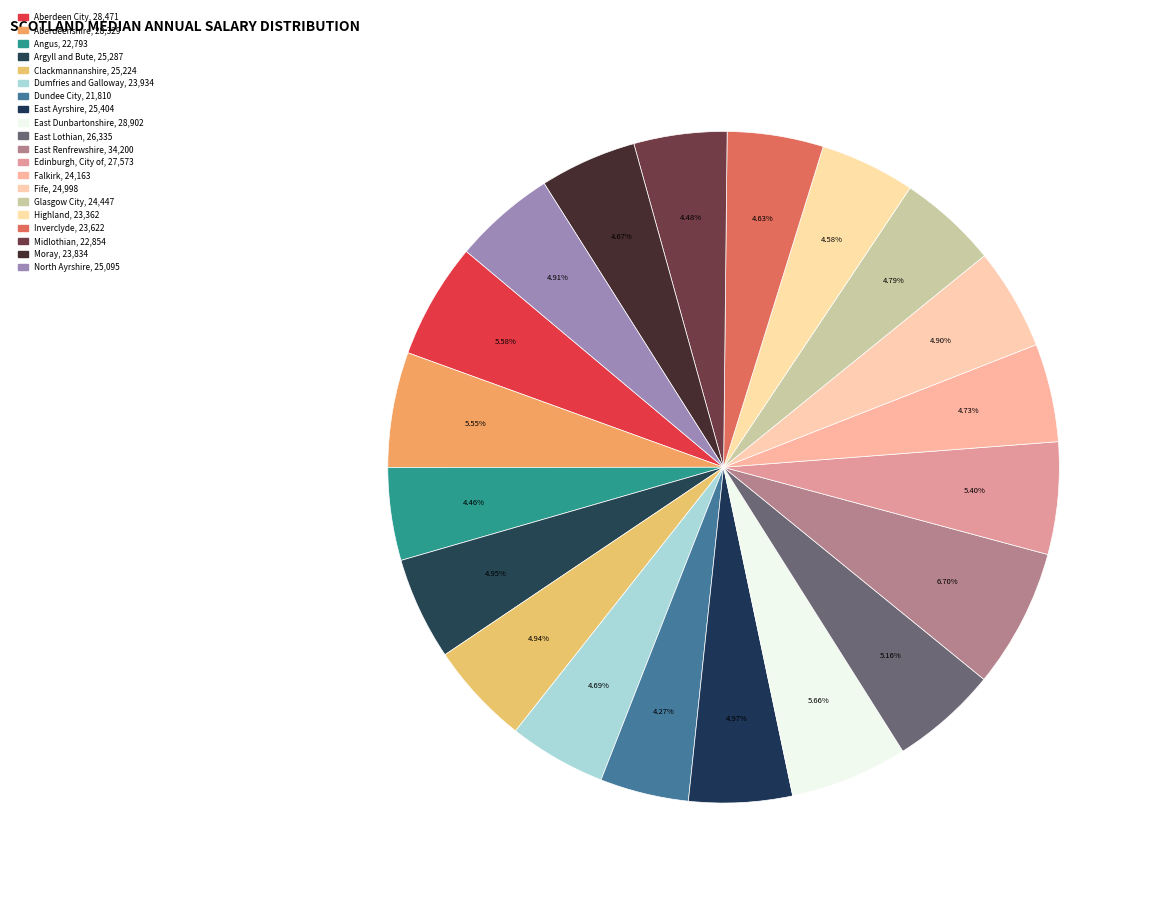

What percentage is the Clackmannanshire slice, to the nearest percent?

5%